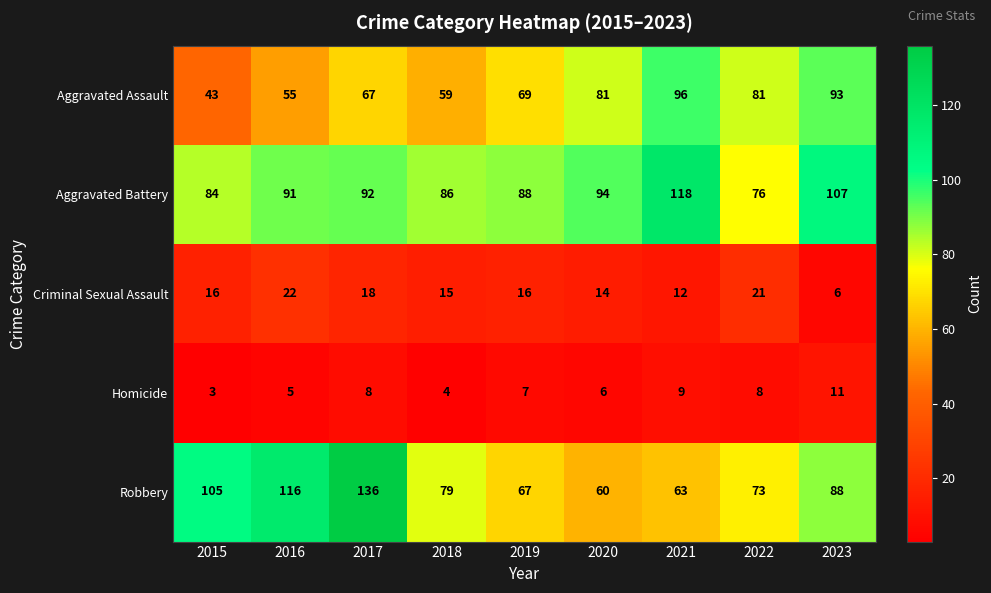

What is the approximate value of Homicide at 2023?

11